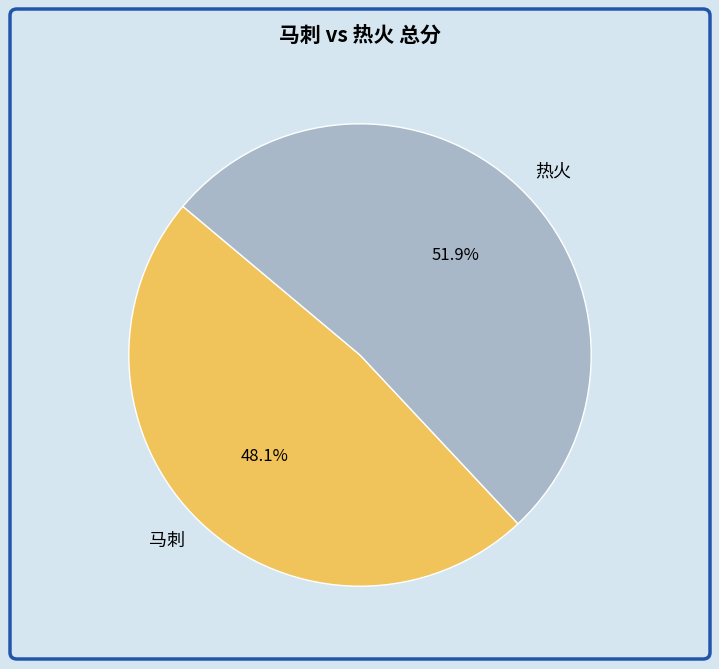

To the nearest percent, what is the combined percentage of 热火 and 马刺?

100%